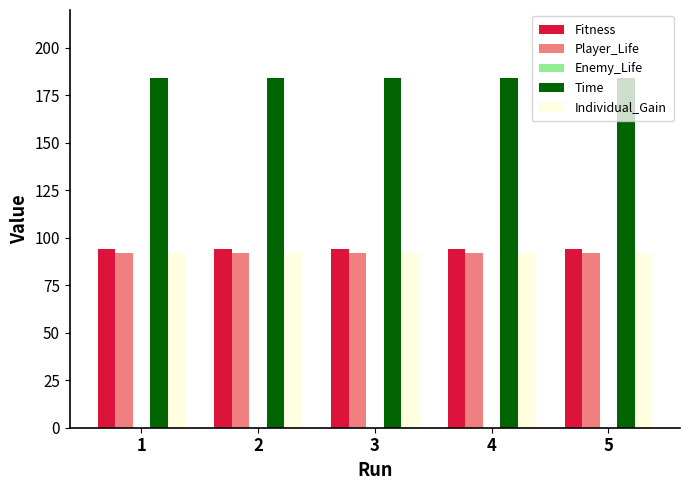

What is the average value of the Player_Life series?

92.2